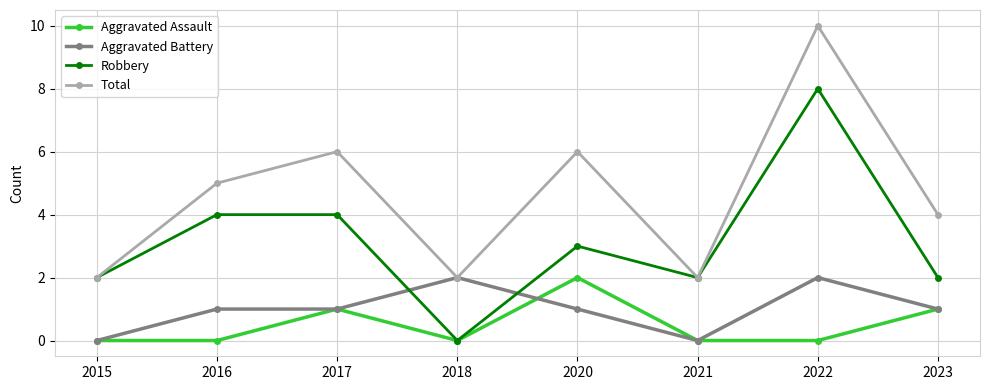

True or false: Aggravated Battery and Robbery cross at least once.

True